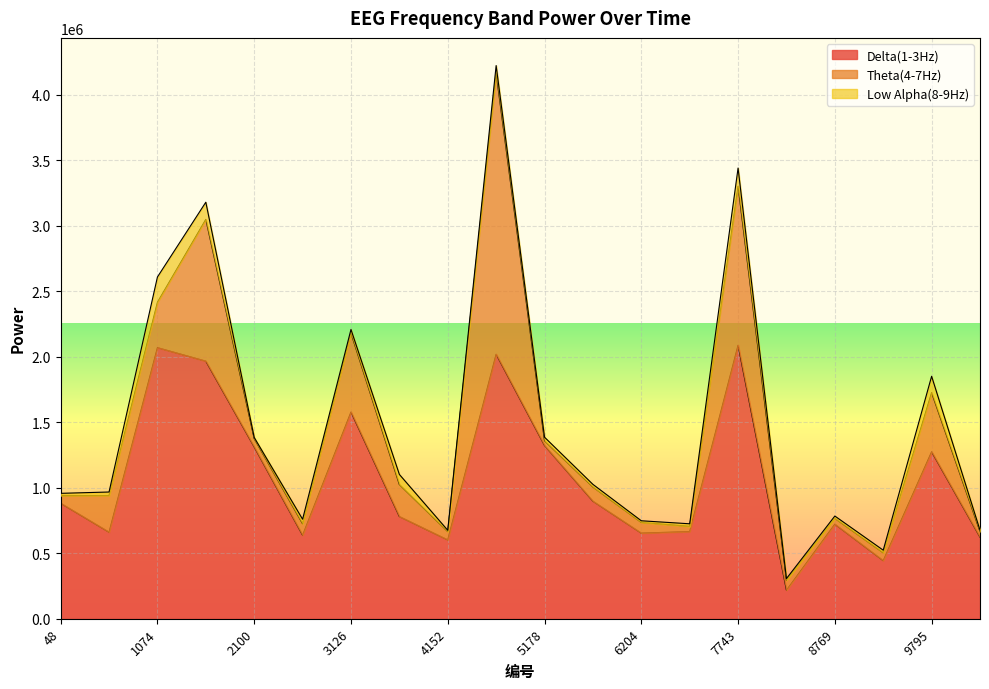

Where is the first local maximum for Delta(1-3Hz)?

1074